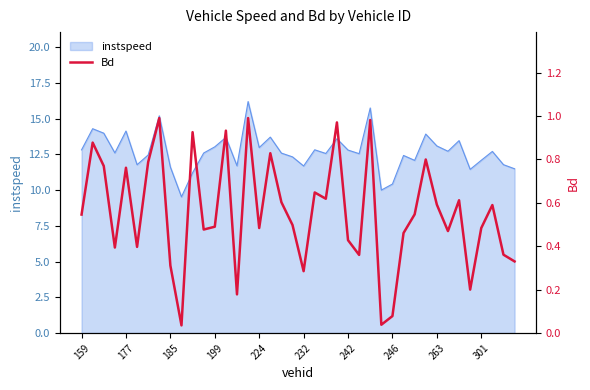

Is it true that instspeed equals 11.6 at 185?

True